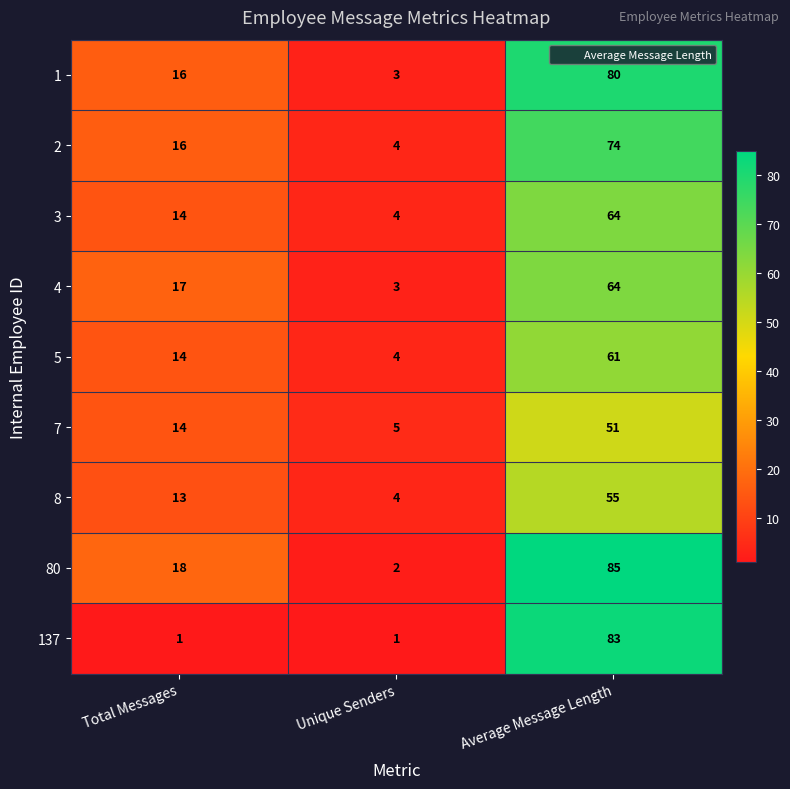

Is it true that 80 equals 11 at Total Messages?

False